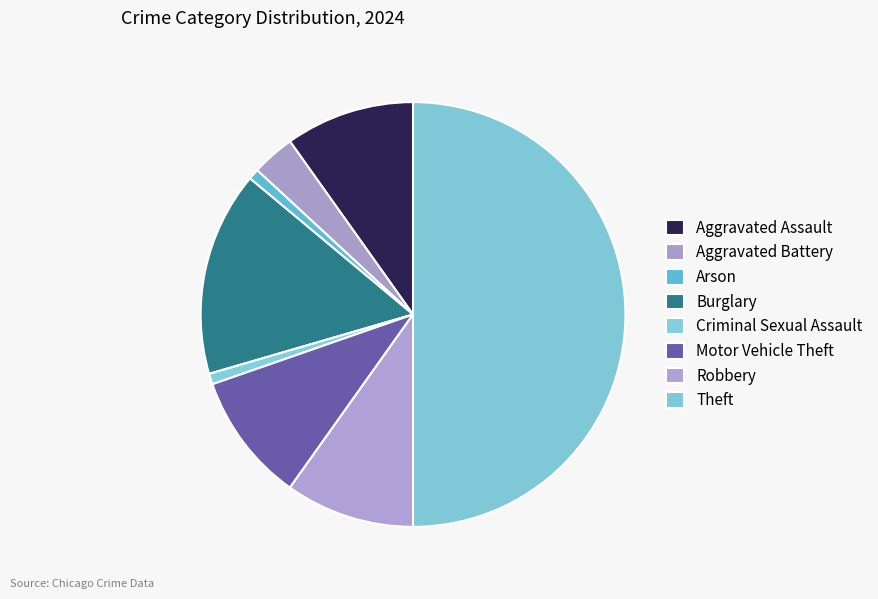

Is it true that Criminal Sexual Assault is 1% of the pie?

True